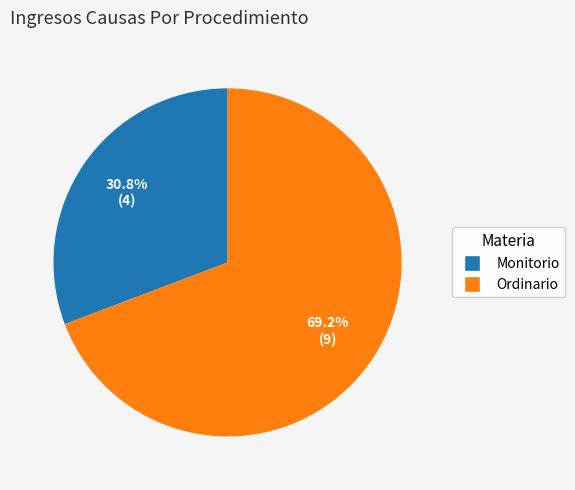

Which slice represents more than half of the pie?

Ordinario